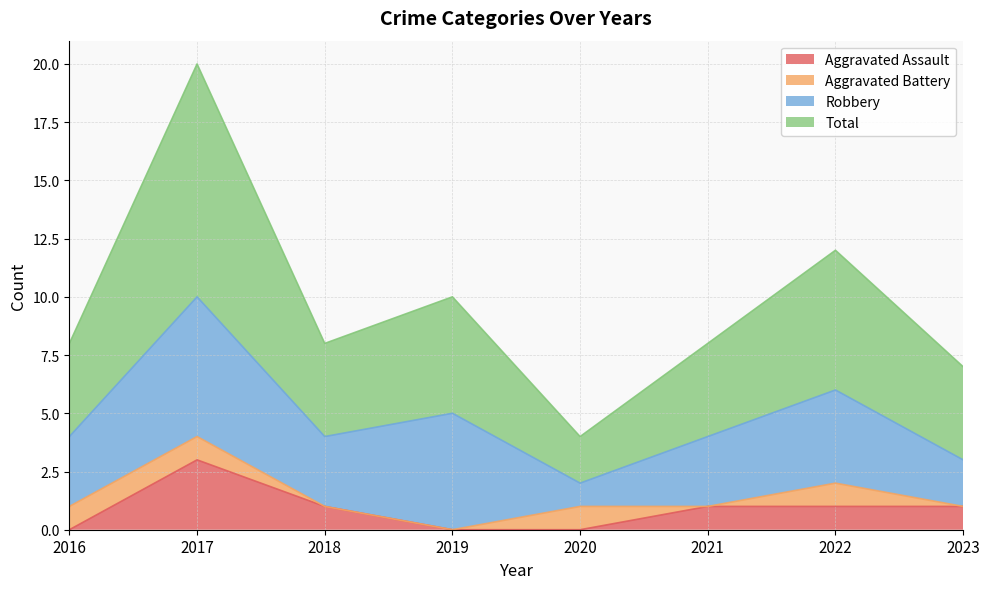

True or false: Total and Aggravated Assault cross at least once.

False